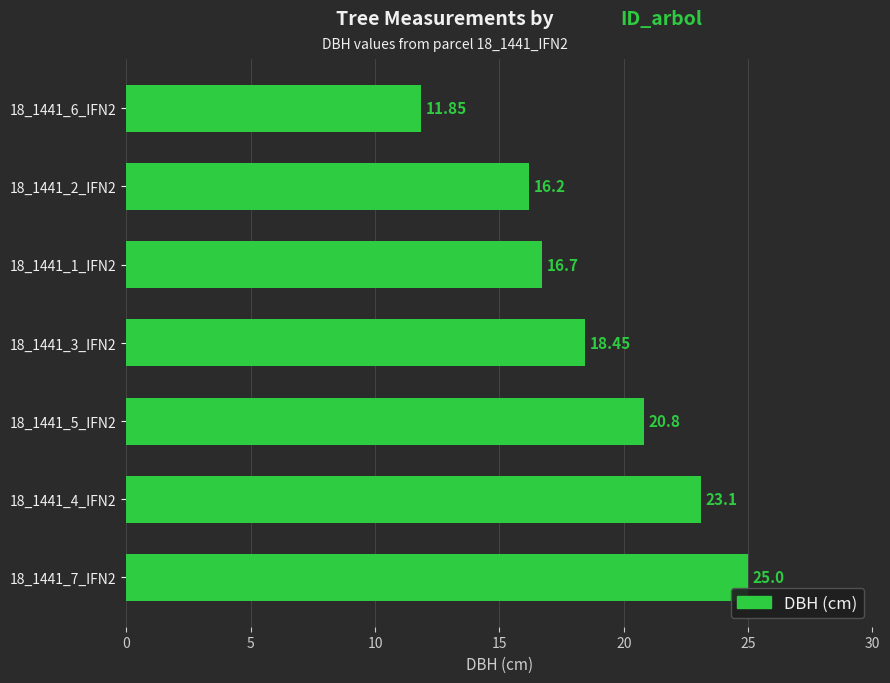

Rank the categories by value from highest to lowest.

18_1441_7_IFN2, 18_1441_4_IFN2, 18_1441_5_IFN2, 18_1441_3_IFN2, 18_1441_1_IFN2, 18_1441_2_IFN2, 18_1441_6_IFN2